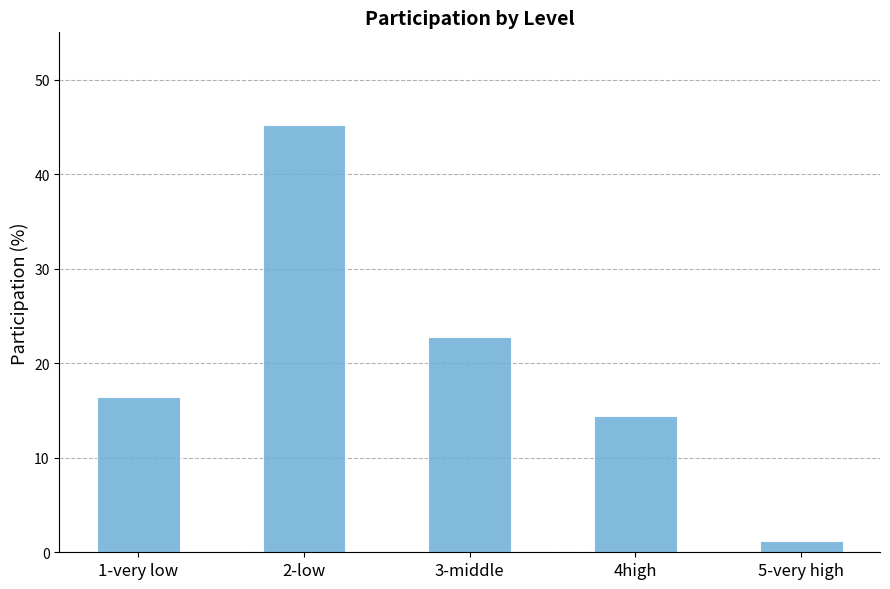

What is the difference between the values at 2-low and 4high?

30.8